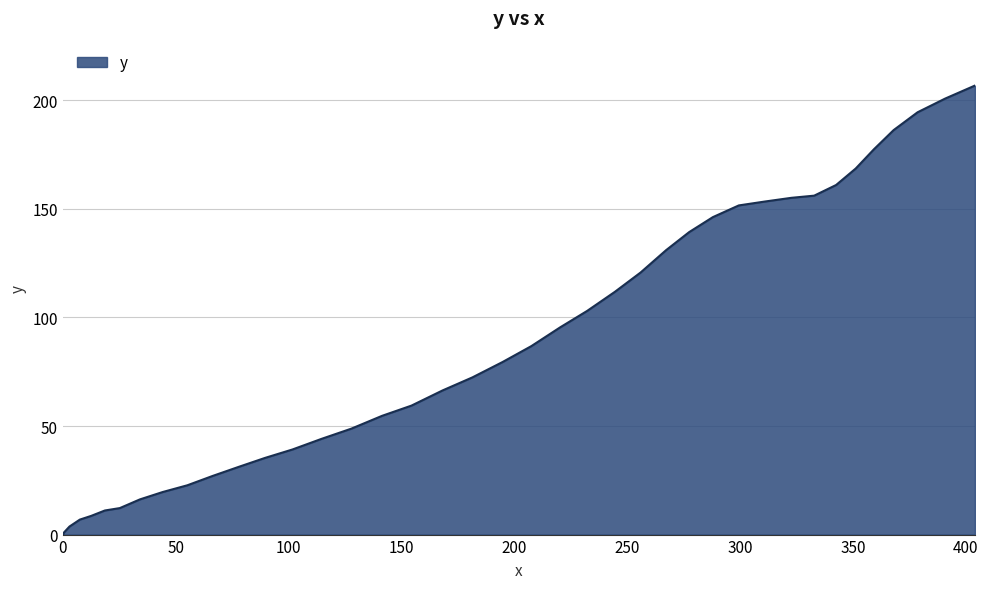

What is the difference between the maximum and minimum values?

206.8